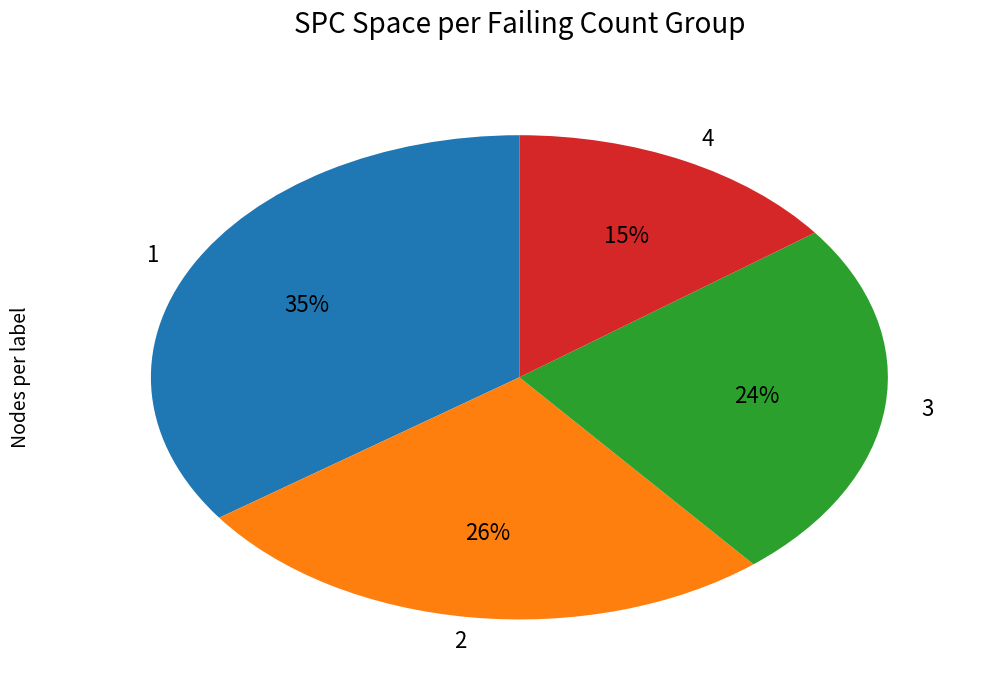

Which slice is the largest?

1